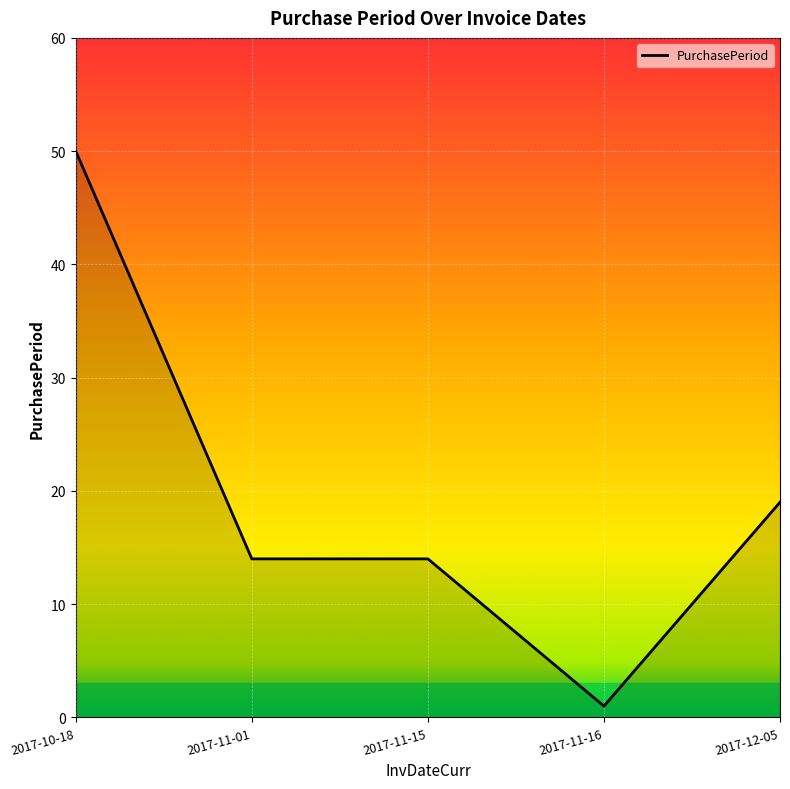

What position from the right is 2017-11-01?

4